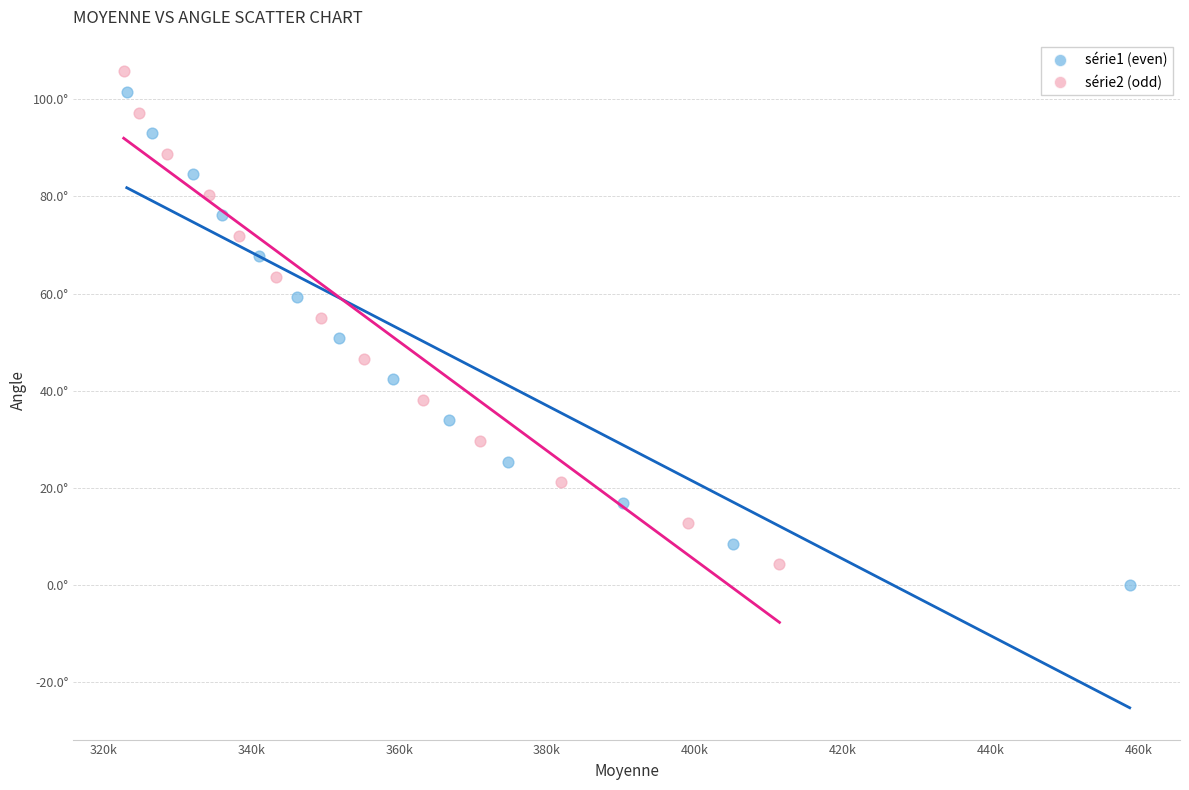

Which series contains the highest Y value?

série2 (odd)